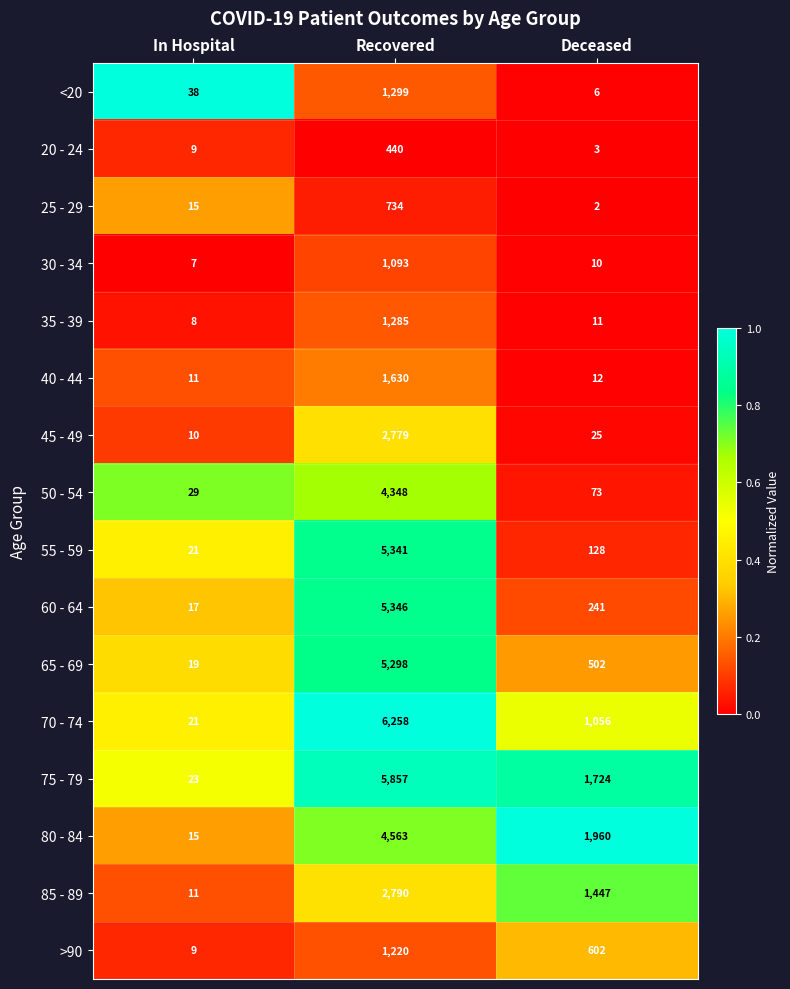

The 60 - 64 series shows 386 at Deceased. True or false?

False